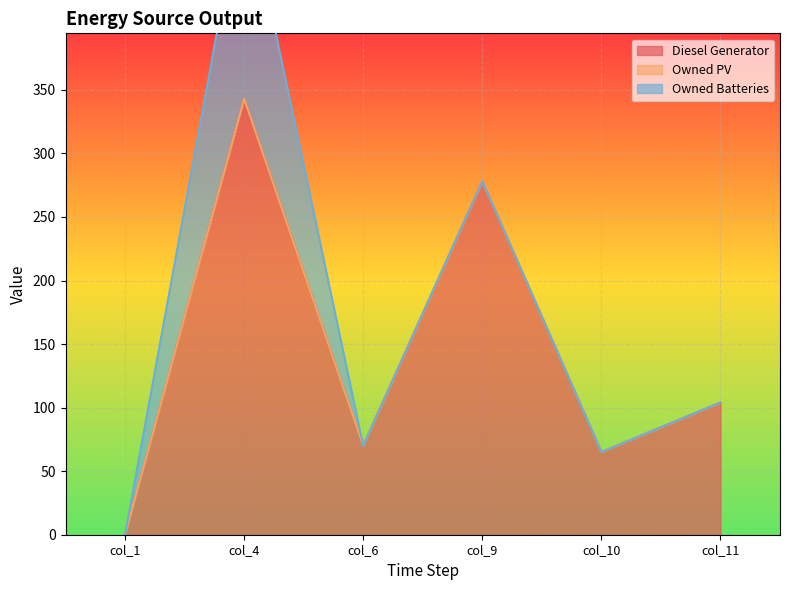

What is the value of the Diesel Generator point at the 2nd from the left?

343